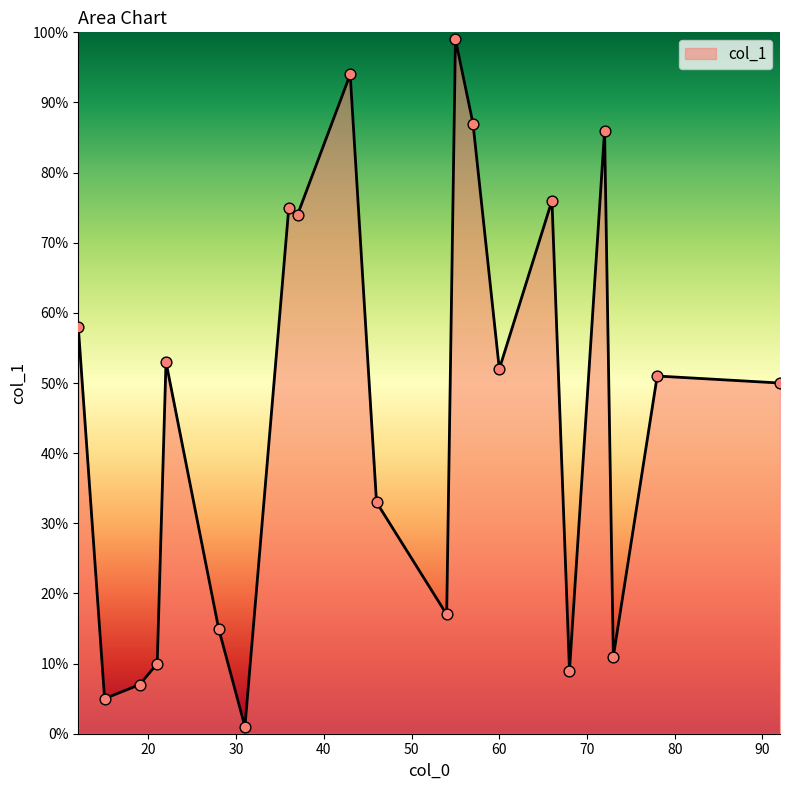

Is this an area chart (filled region under the line)?

Yes